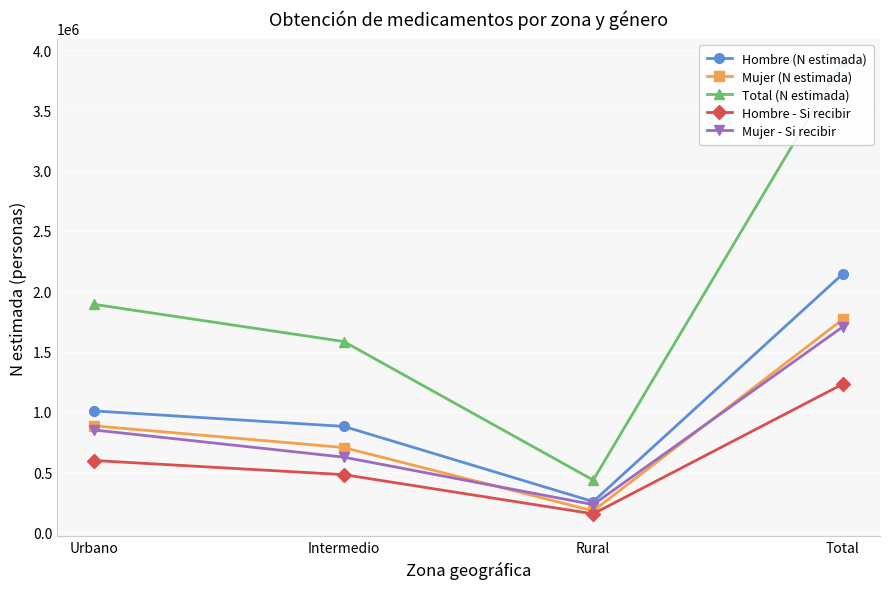

Does the chart display data point markers on the line(s)?

Yes